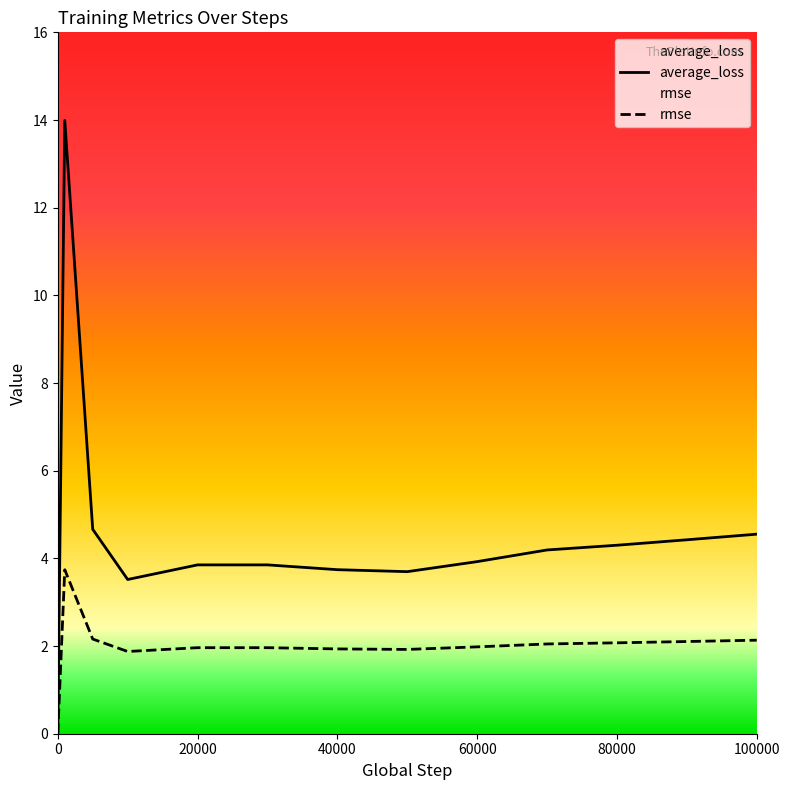

What is the average value of the rmse series?

2.0